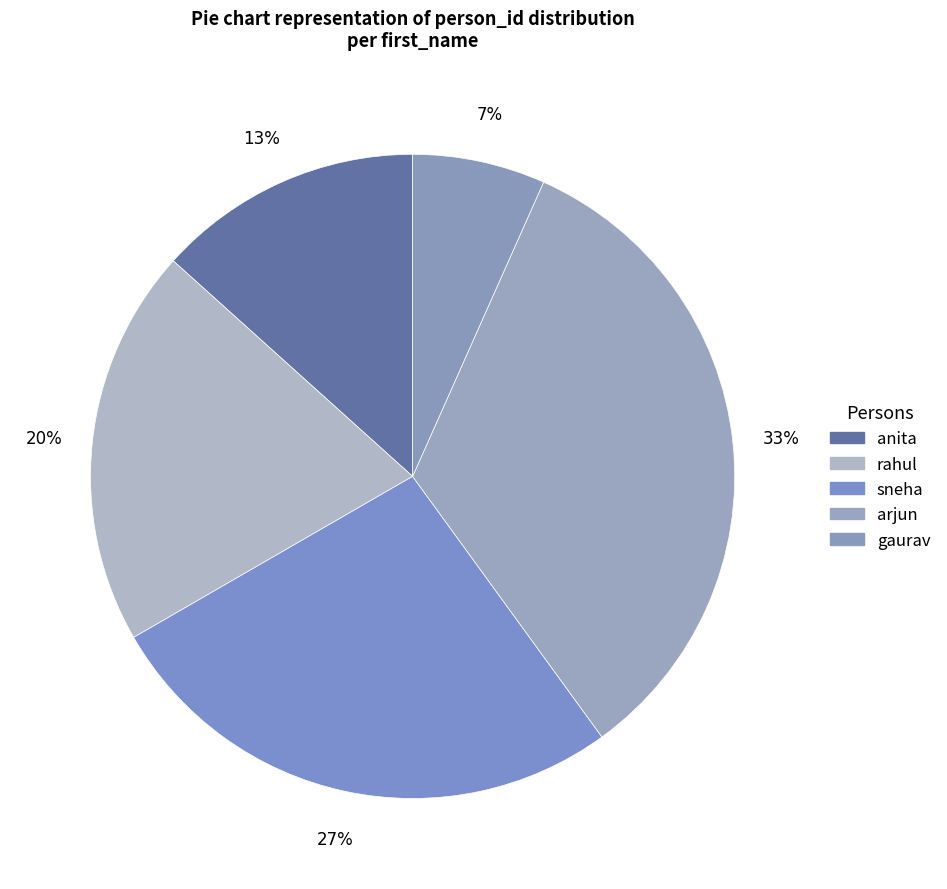

Count the number of slices in the pie.

5